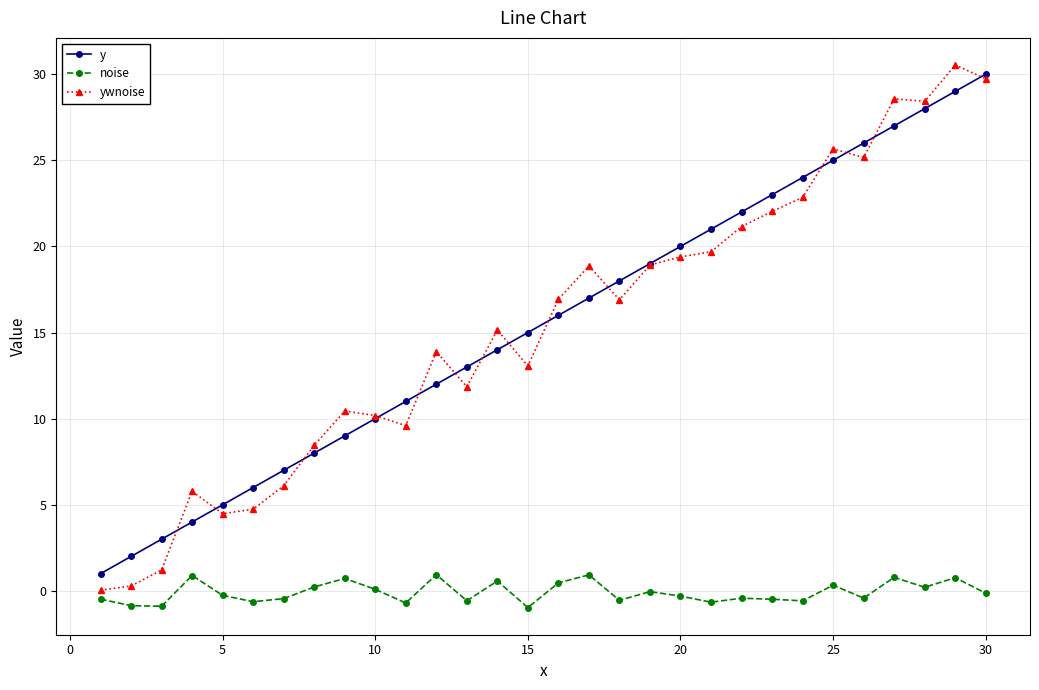

True or false: y has more than 0 interior local peaks.

False